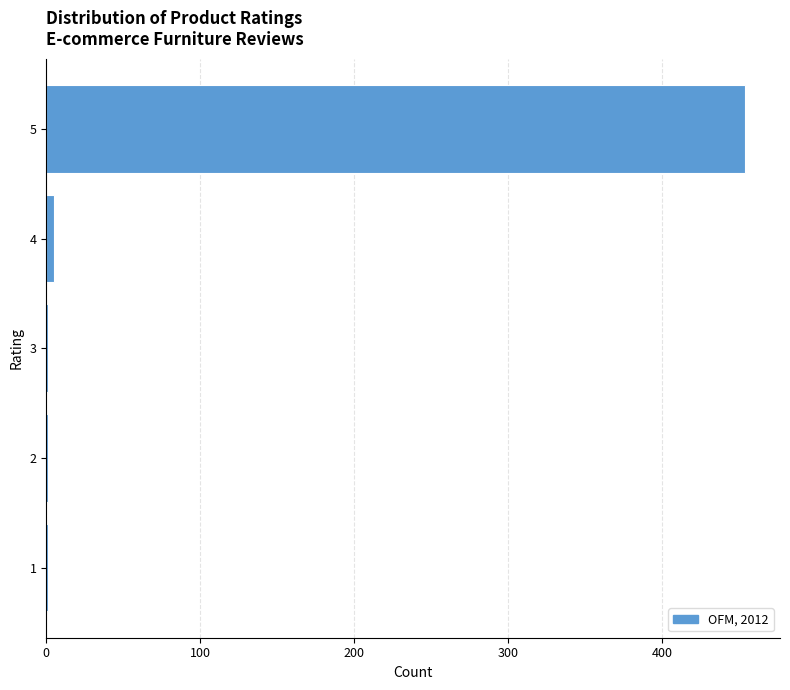

Reading bottom to top, list all the values displayed in this chart.

1=1	2=1	3=1	4=5	5=454